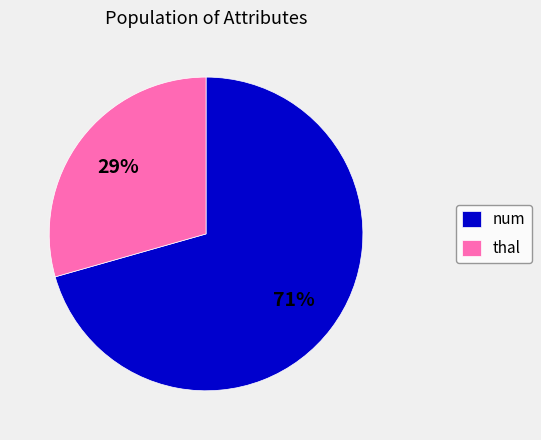

What is the smallest slice in the pie chart?

thal